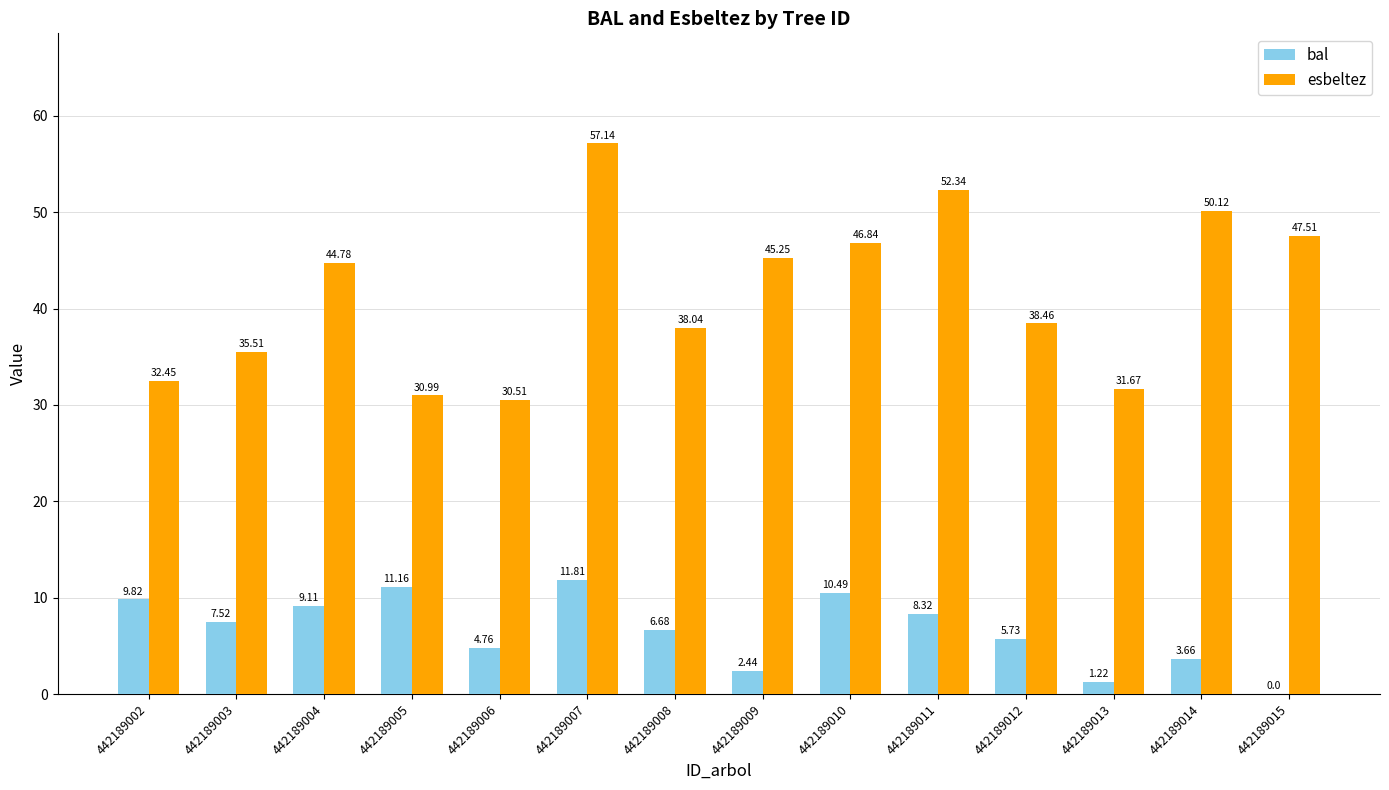

What is the difference between the bal values at 442189014 and 442189002?

6.2